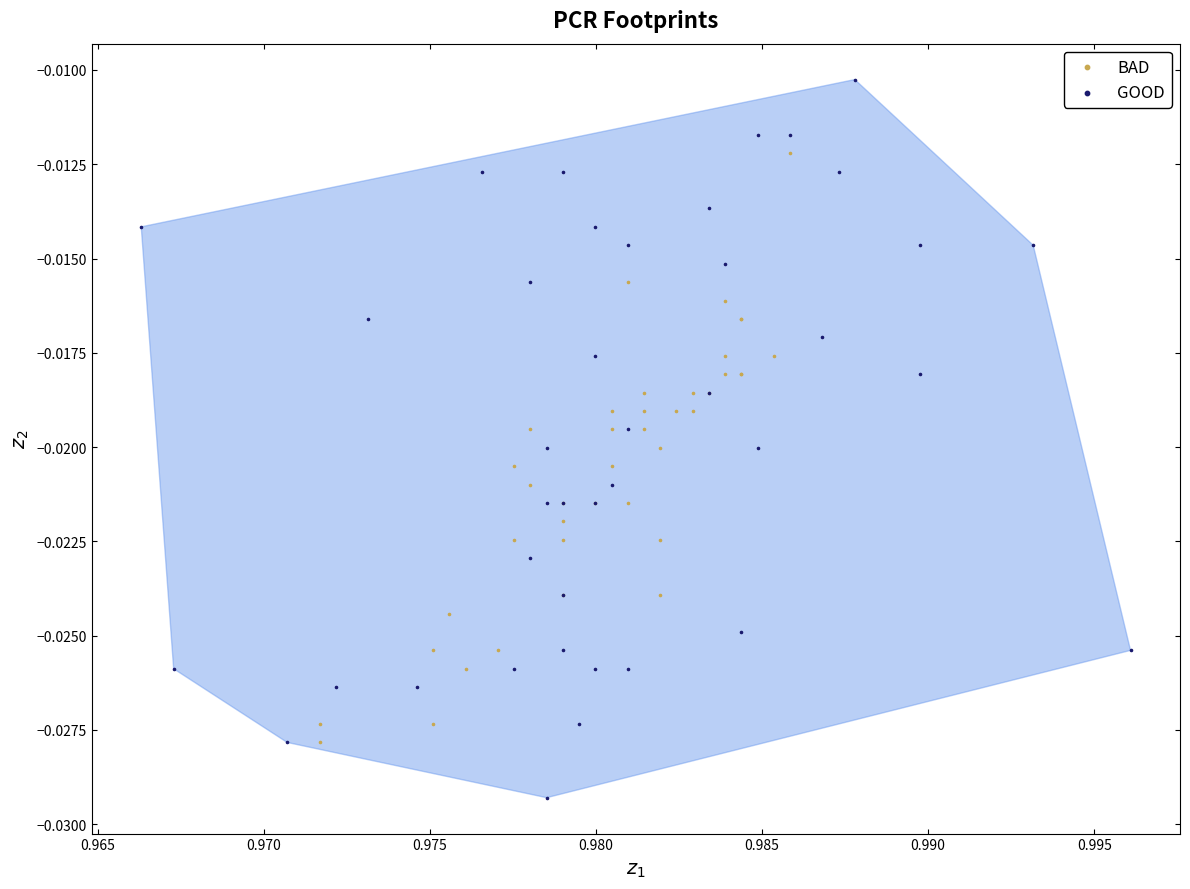

Which series reaches the minimum Y coordinate?

GOOD